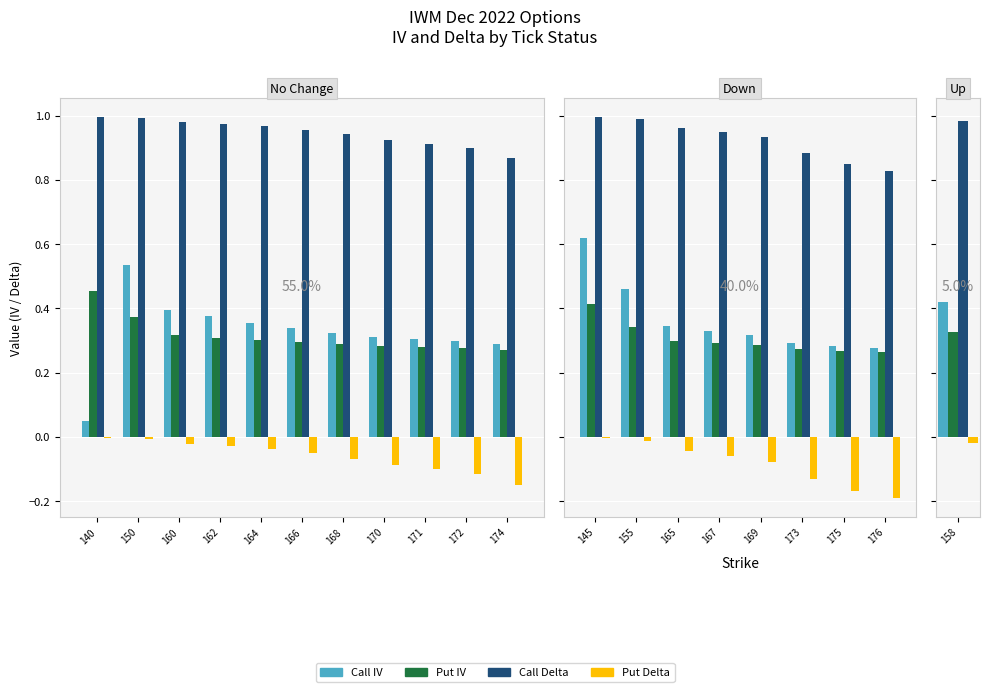

What is the minimum value shown in the chart?

-0.2